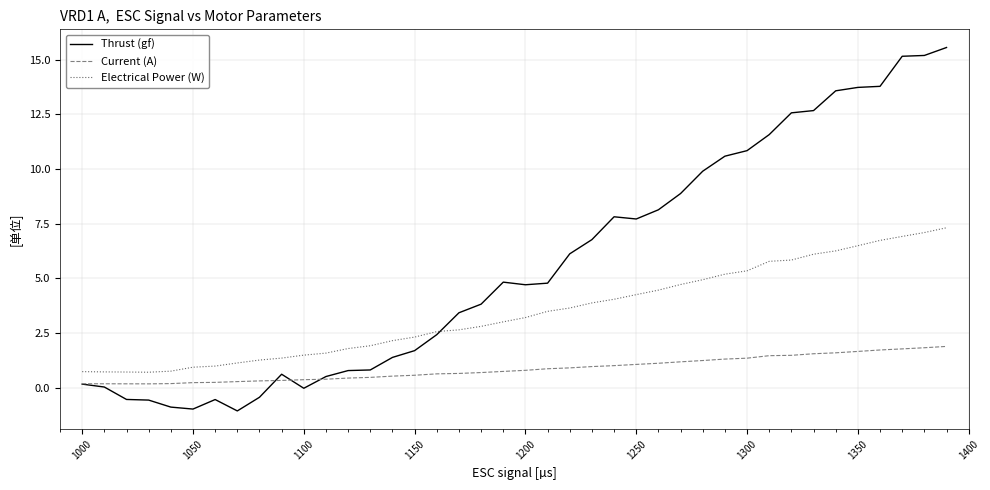

True or false: Electrical Power (W) and Thrust (gf) cross at least once.

True